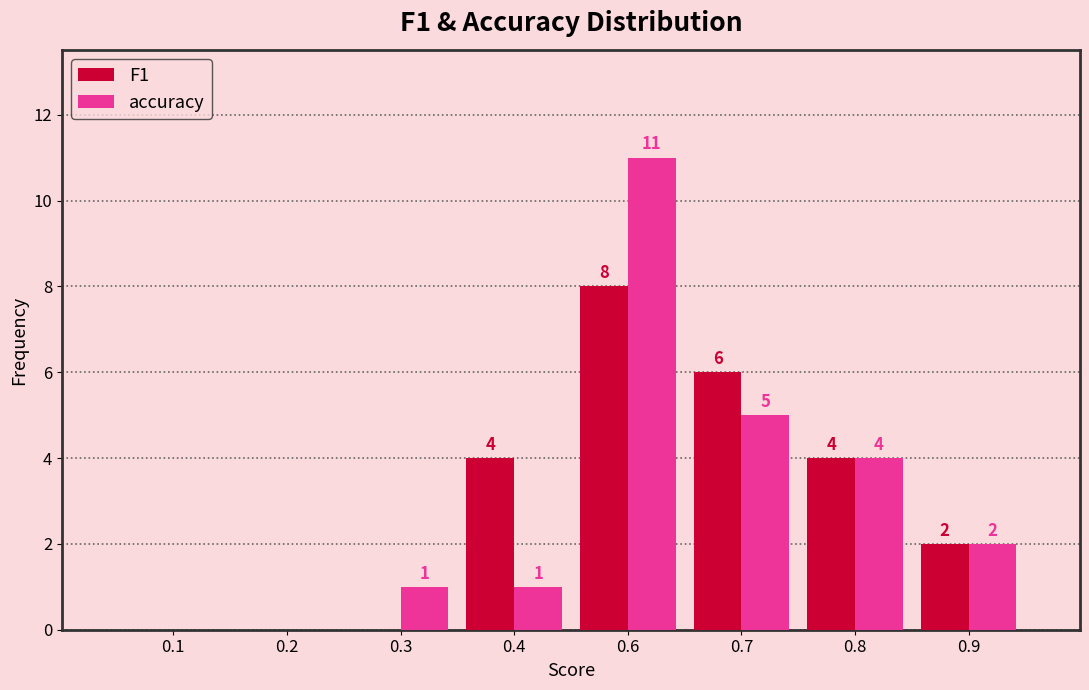

Reading left to right, extract all data points from this chart.

F1: 0.1=0	0.2=0	0.3=0	0.4=4	0.6=8	0.7=6	0.8=4	0.9=2
accuracy: 0.1=0	0.2=0	0.3=1	0.4=1	0.6=11	0.7=5	0.8=4	0.9=2